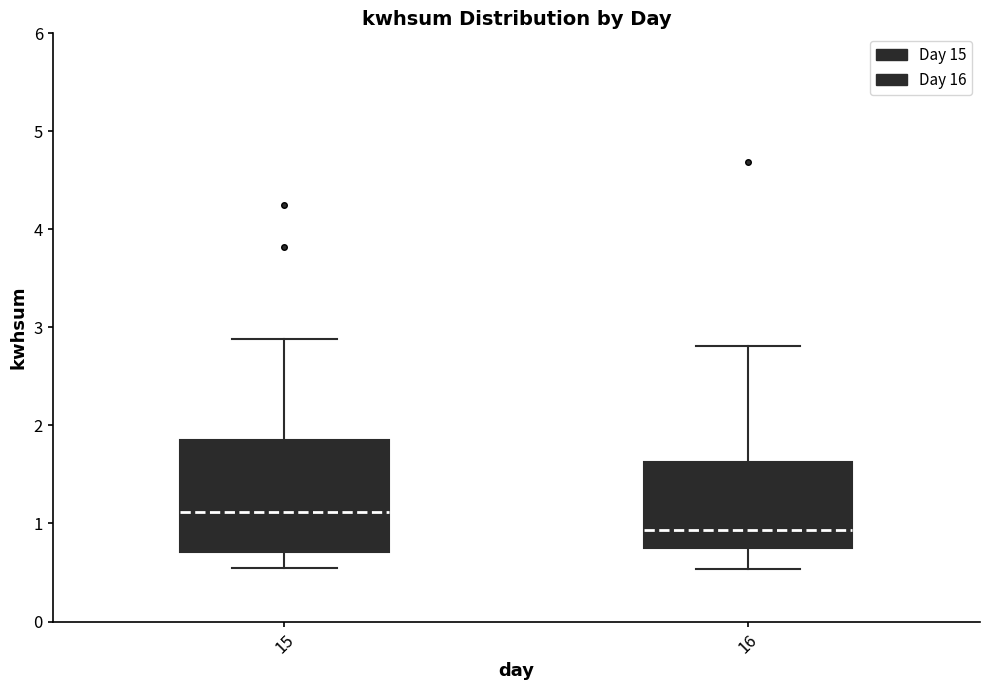

Where does the median line of the box at x = 16 sit on the y-axis? The values are not printed on the chart, so give them approximately, as read against the axis.

0.9